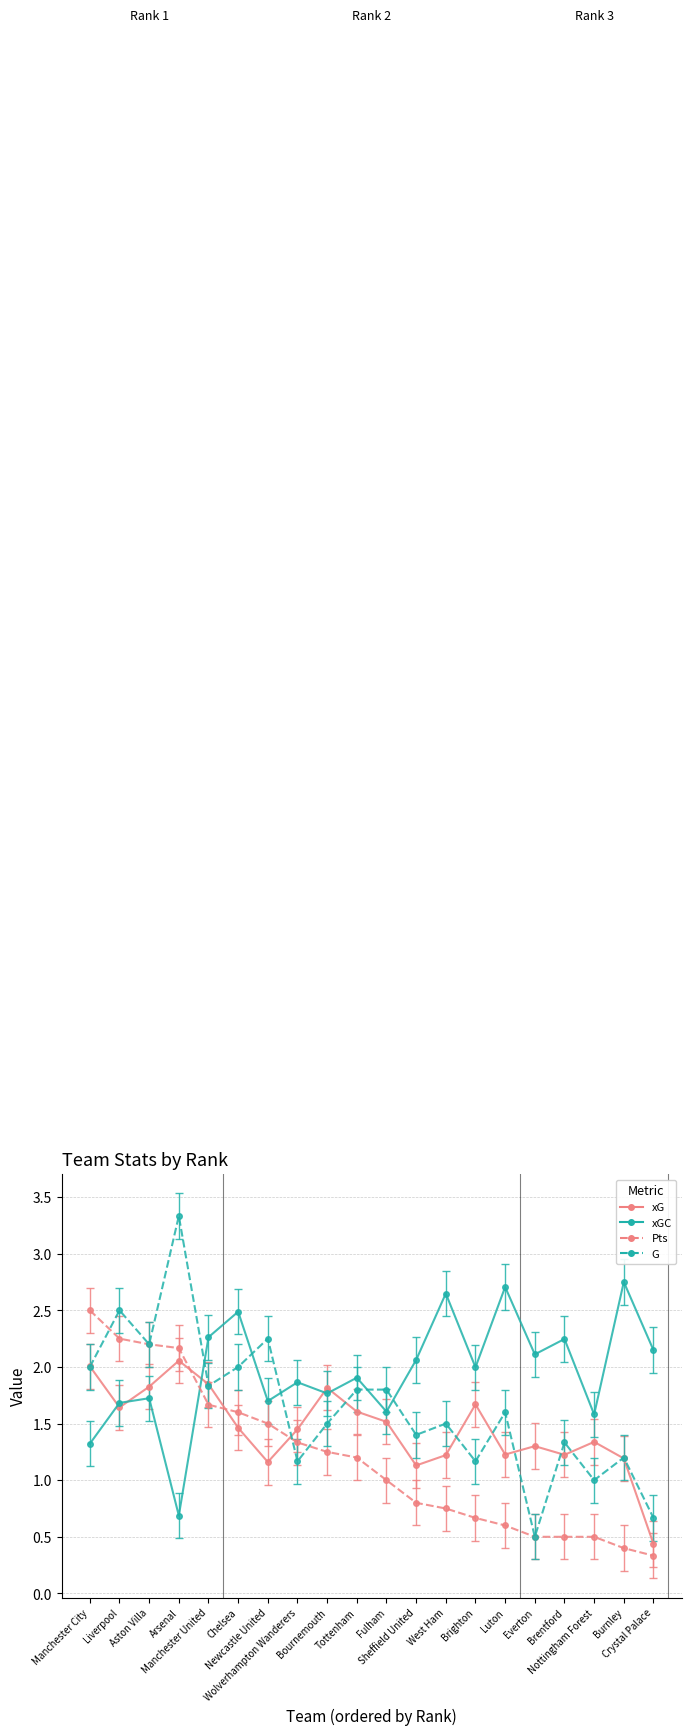

The Pts series shows 1.2 at Sheffield United. True or false?

False